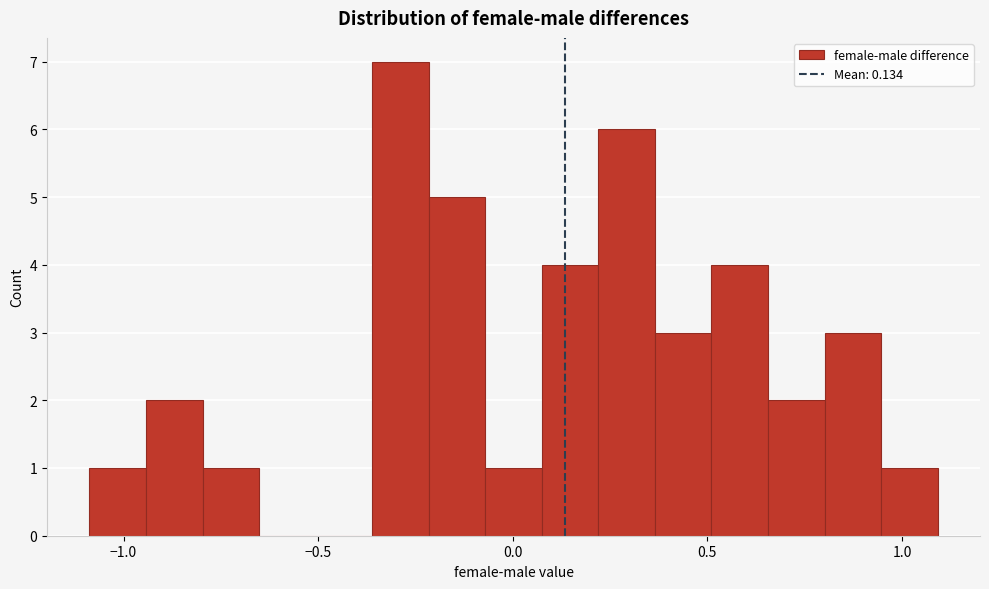

Read against the x-axis, roughly where is the centre of the tallest bar?

-0.30